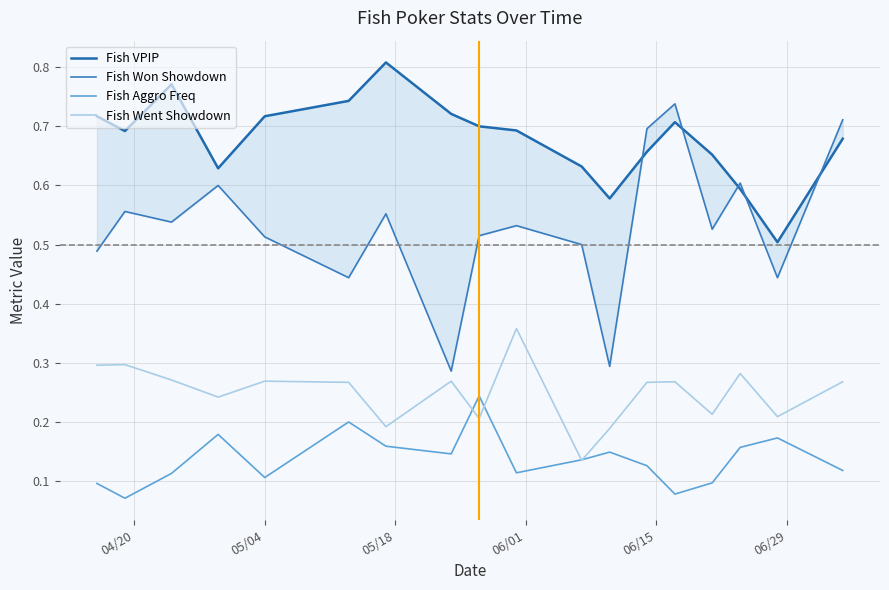

True or false: Fish Won Showdown has more than 2 interior local peaks.

True